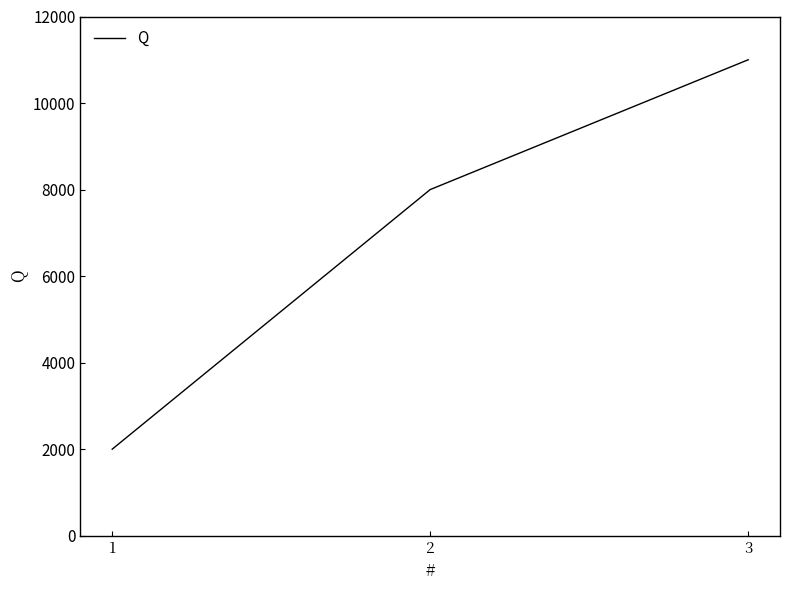

Approximately how many times larger is the value at 1 compared to 3?

0.2